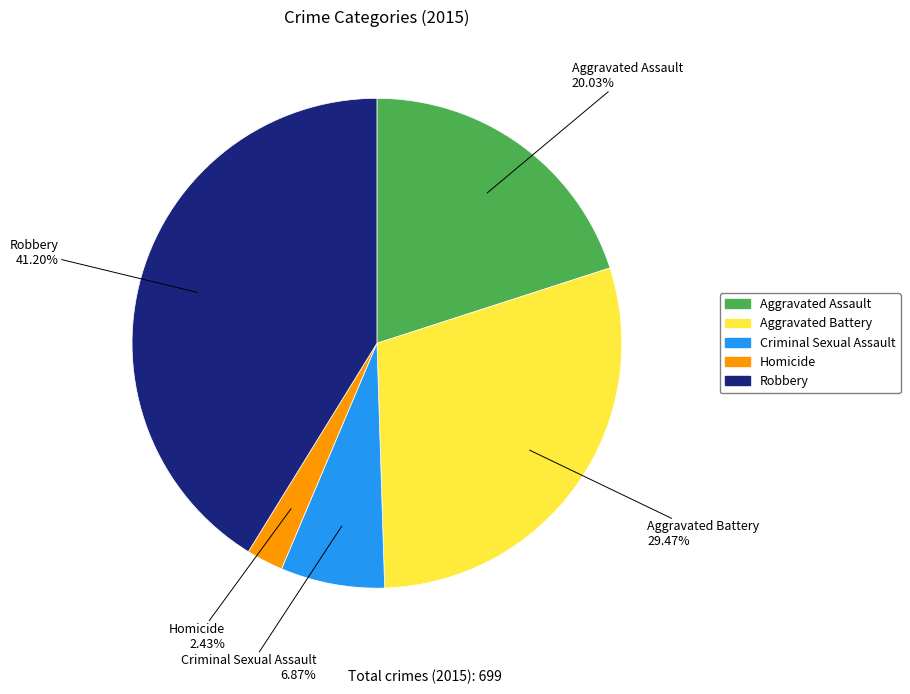

Is there any slice that represents more than half of the pie?

No